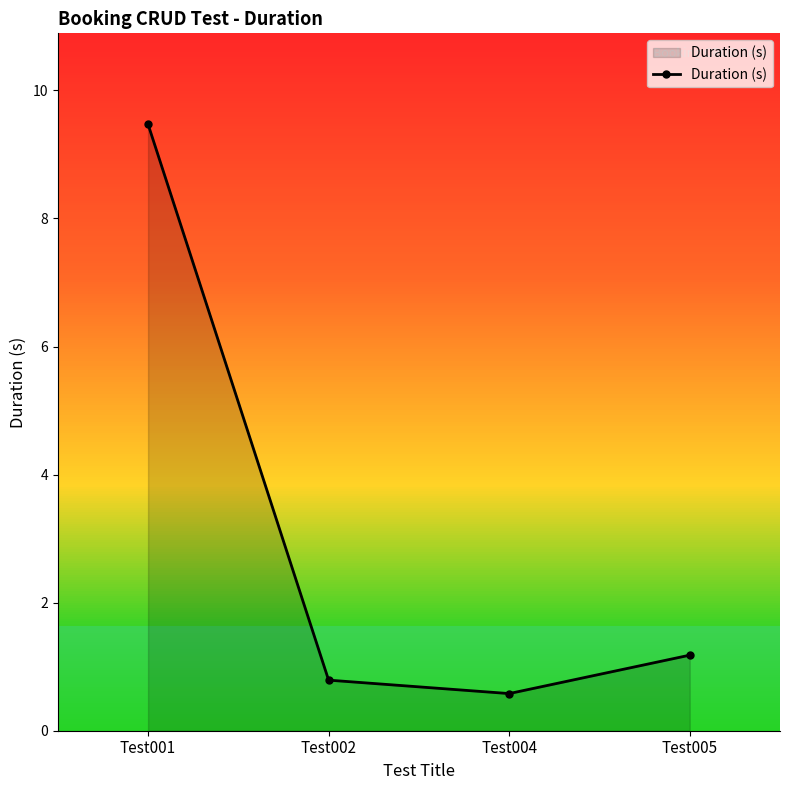

What is the minimum value shown in the chart?

0.6